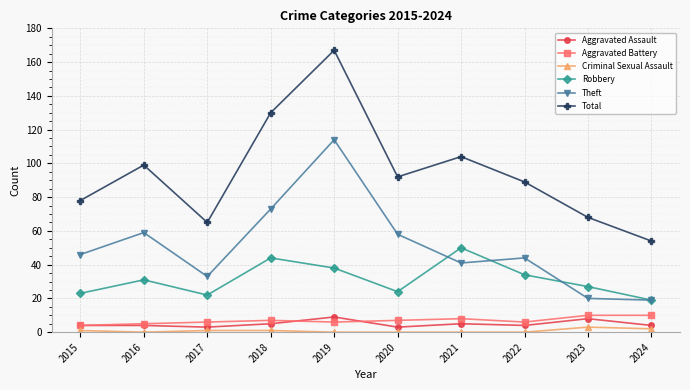

True or false: Criminal Sexual Assault and Theft intersect in this chart.

False